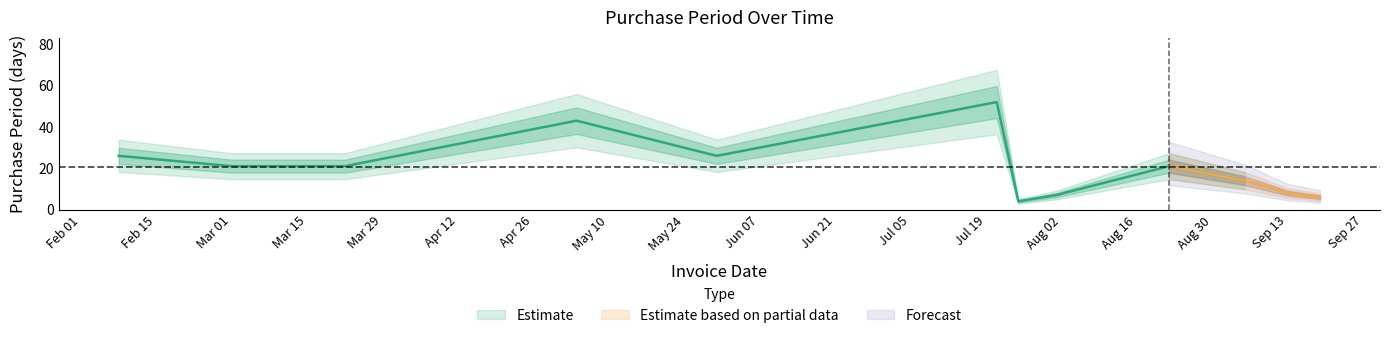

Reading right to left, transcribe all the data shown in this chart.

6	8	14	21	7	4	52	26	43	21	21	26